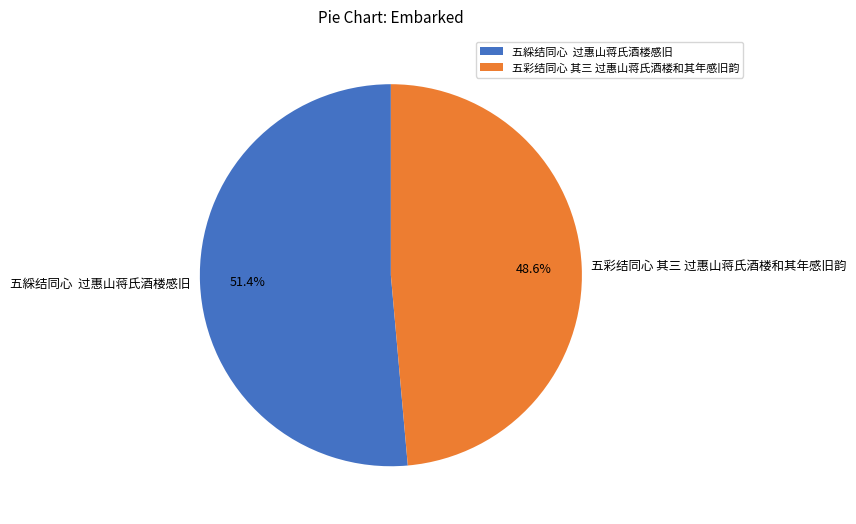

How many segments does this pie chart have?

2